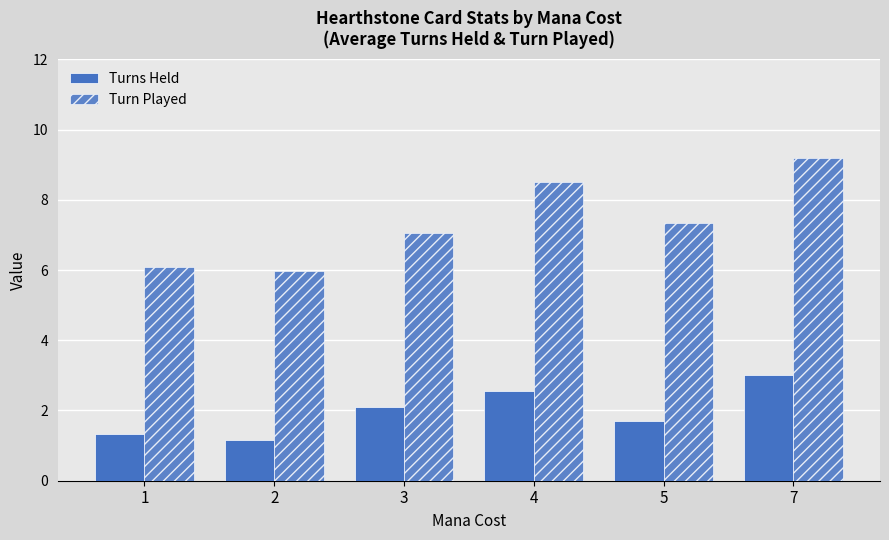

Reading left to right, what are all the values shown in this chart?

Turns Held: 1=1.3	2=1.2	3=2.1	4=2.5	5=1.7	7=3.0
Turn Played: 1=6.1	2=6.0	3=7.0	4=8.5	5=7.3	7=9.2